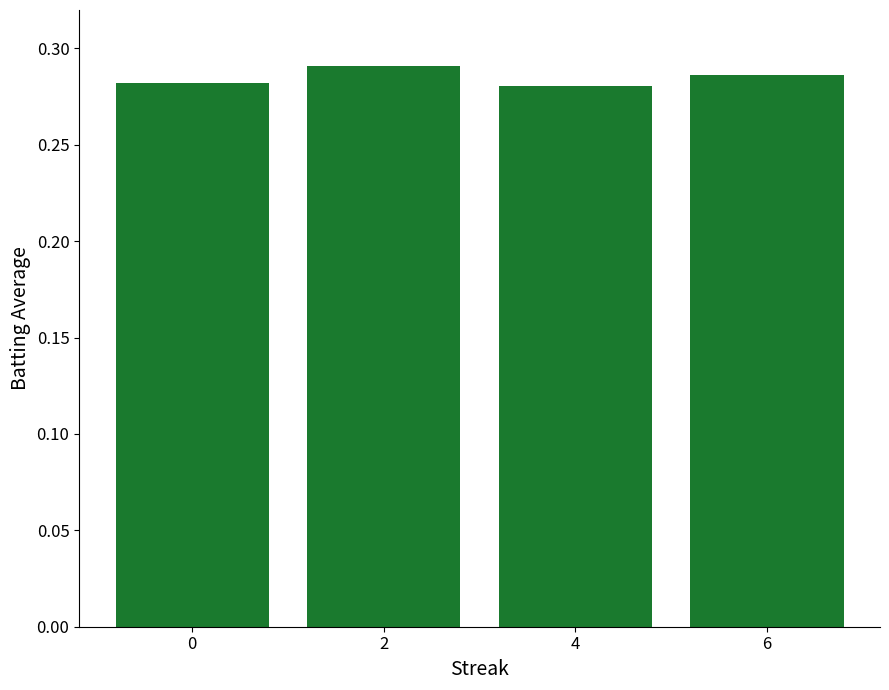

The value at 4 is 0.1. True or false?

False